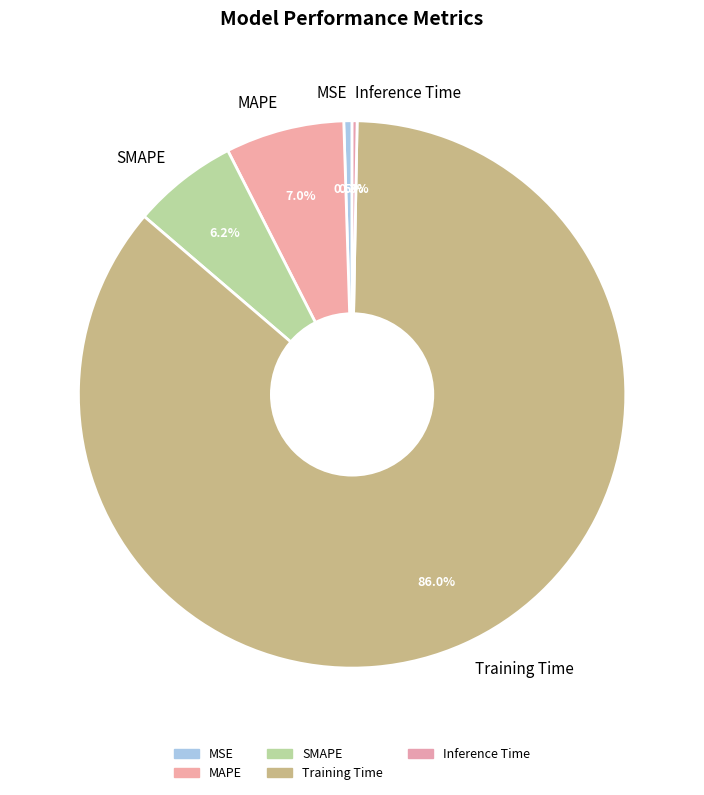

Between MSE and Training Time, which is larger?

Training Time